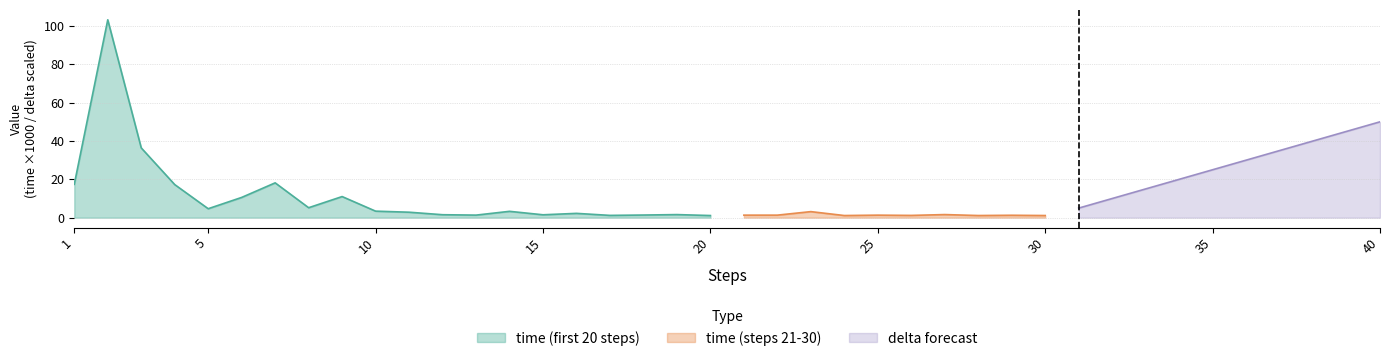

True or false: time and delta intersect in this chart.

False